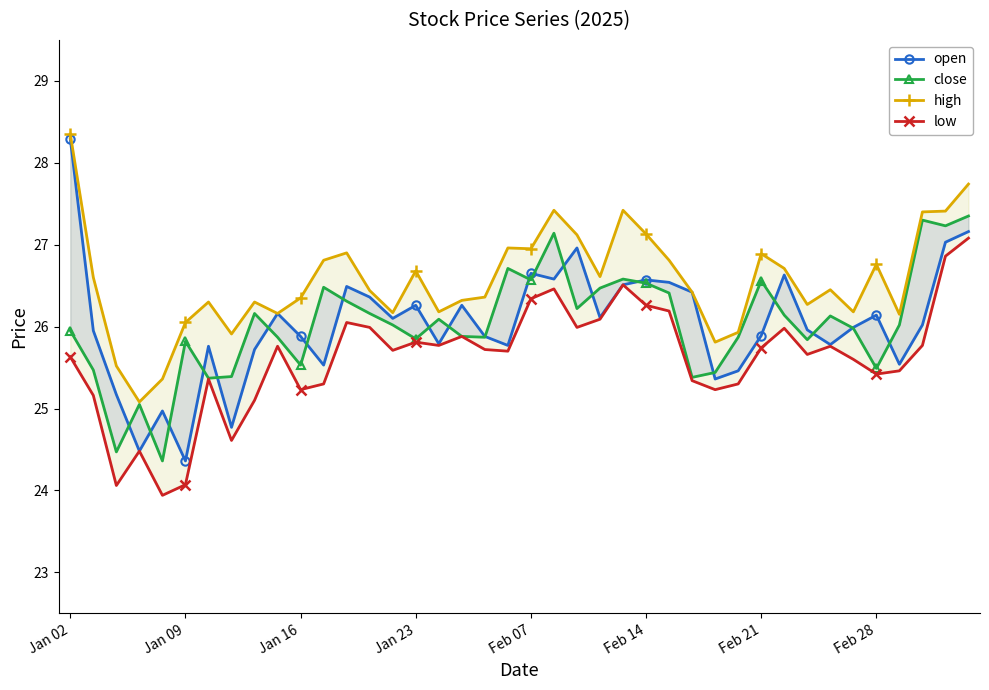

How many interior local peaks does the close series have?

11